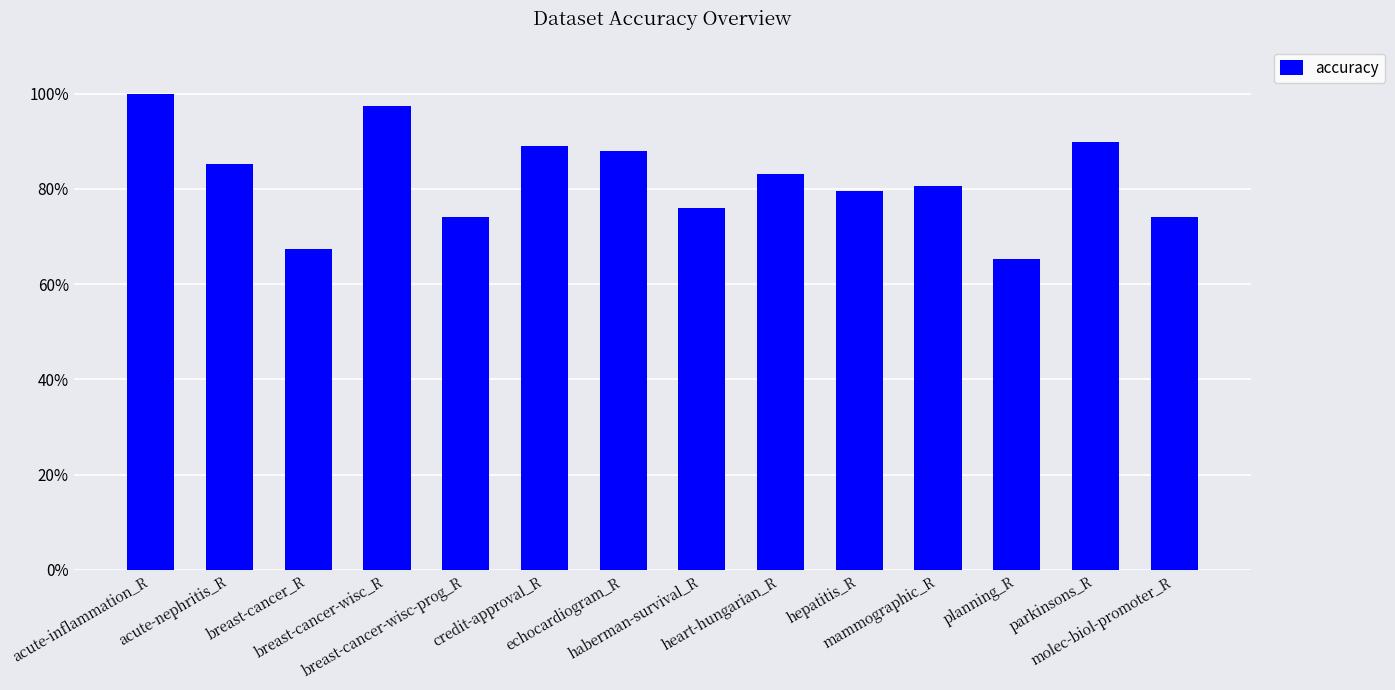

What is the value of the 9th bar from the left?

83.1